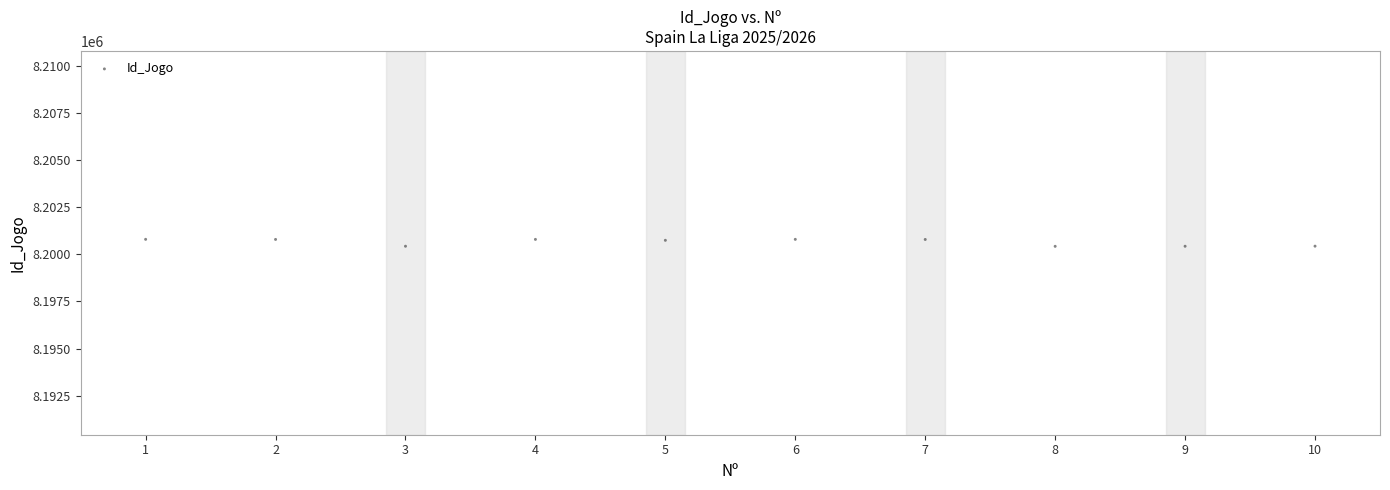

What is the average Y value?

8200643